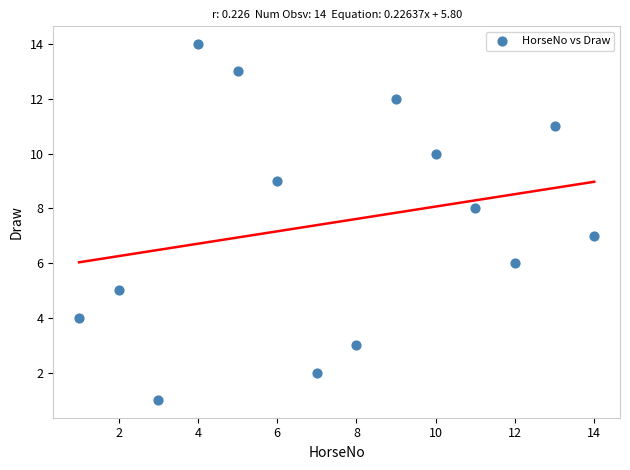

List the coordinates of all points as (Y, X) pairs, reading left to right.

(4, 1)  (5, 2)  (1, 3)  (14, 4)  (13, 5)  (9, 6)  (2, 7)  (3, 8)  (12, 9)  (10, 10)  (8, 11)  (6, 12)  (11, 13)  (7, 14)